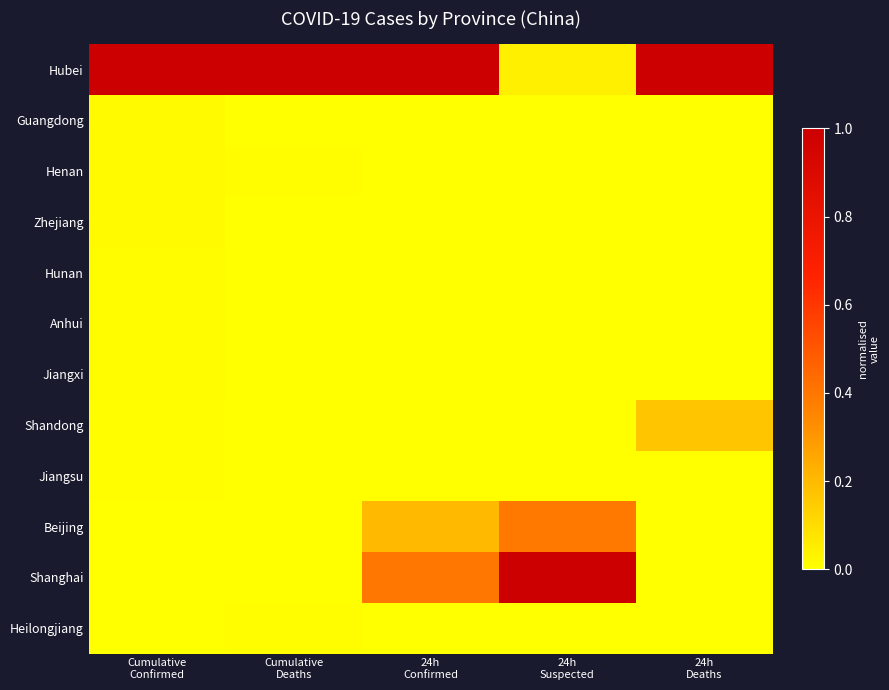

Reading left to right, transcribe all the data shown in this chart.

Hubei: Cumulative
Confirmed=1.0	Cumulative
Deaths=1.0	24h
Confirmed=1.0	24h
Suspected=0.0	24h
Deaths=1.0
Guangdong: Cumulative
Confirmed=0.0	Cumulative
Deaths=0.0	24h
Confirmed=0.0	24h
Suspected=0.0	24h
Deaths=0.0
Henan: Cumulative
Confirmed=0.0	Cumulative
Deaths=0.0	24h
Confirmed=0.0	24h
Suspected=0.0	24h
Deaths=0.0
Zhejiang: Cumulative
Confirmed=0.0	Cumulative
Deaths=0.0	24h
Confirmed=0.0	24h
Suspected=0.0	24h
Deaths=0.0
Hunan: Cumulative
Confirmed=0.0	Cumulative
Deaths=0.0	24h
Confirmed=0.0	24h
Suspected=0.0	24h
Deaths=0.0
Anhui: Cumulative
Confirmed=0.0	Cumulative
Deaths=0.0	24h
Confirmed=0.0	24h
Suspected=0.0	24h
Deaths=0.0
Jiangxi: Cumulative
Confirmed=0.0	Cumulative
Deaths=0.0	24h
Confirmed=0.0	24h
Suspected=0.0	24h
Deaths=0.0
Shandong: Cumulative
Confirmed=0.0	Cumulative
Deaths=0.0	24h
Confirmed=0.0	24h
Suspected=0.0	24h
Deaths=0.2
Jiangsu: Cumulative
Confirmed=0.0	Cumulative
Deaths=0.0	24h
Confirmed=0.0	24h
Suspected=0.0	24h
Deaths=0.0
Beijing: Cumulative
Confirmed=0.0	Cumulative
Deaths=0.0	24h
Confirmed=0.2	24h
Suspected=0.4	24h
Deaths=0.0
Shanghai: Cumulative
Confirmed=0.0	Cumulative
Deaths=0.0	24h
Confirmed=0.4	24h
Suspected=1.0	24h
Deaths=0.0
Heilongjiang: Cumulative
Confirmed=0.0	Cumulative
Deaths=0.0	24h
Confirmed=0.0	24h
Suspected=0.0	24h
Deaths=0.0